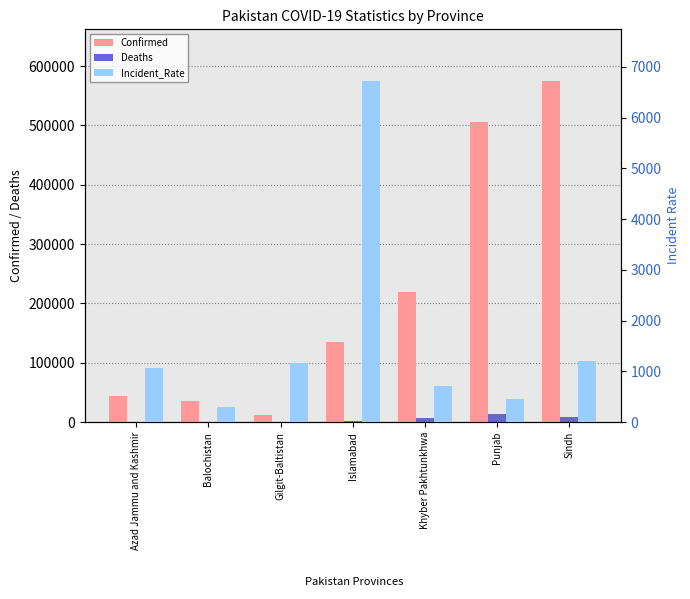

Reading left to right, extract all data points from this chart.

Confirmed: Azad Jammu and Kashmir=43274.0	Balochistan=35475.0	Gilgit-Baltistan=11708.0	Islamabad=135083.0	Khyber Pakhtunkhwa=219081.0	Punjab=505087.0	Sindh=575473.0
Deaths: Azad Jammu and Kashmir=792.0	Balochistan=378.0	Gilgit-Baltistan=191.0	Islamabad=1023.0	Khyber Pakhtunkhwa=6322.0	Punjab=13557.0	Sindh=8097.0
Incident_Rate: Azad Jammu and Kashmir=1069.7	Balochistan=287.4	Gilgit-Baltistan=1155.1	Islamabad=6732.0	Khyber Pakhtunkhwa=717.8	Punjab=459.1	Sindh=1201.8